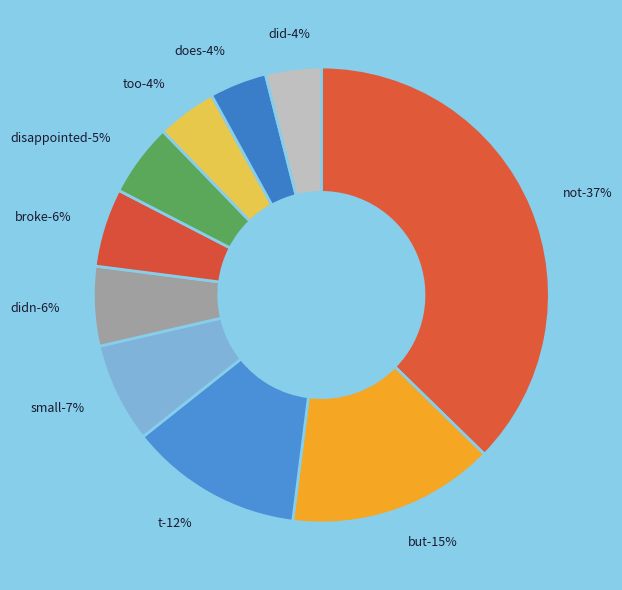

How much of the chart is everything except does?

96.0%